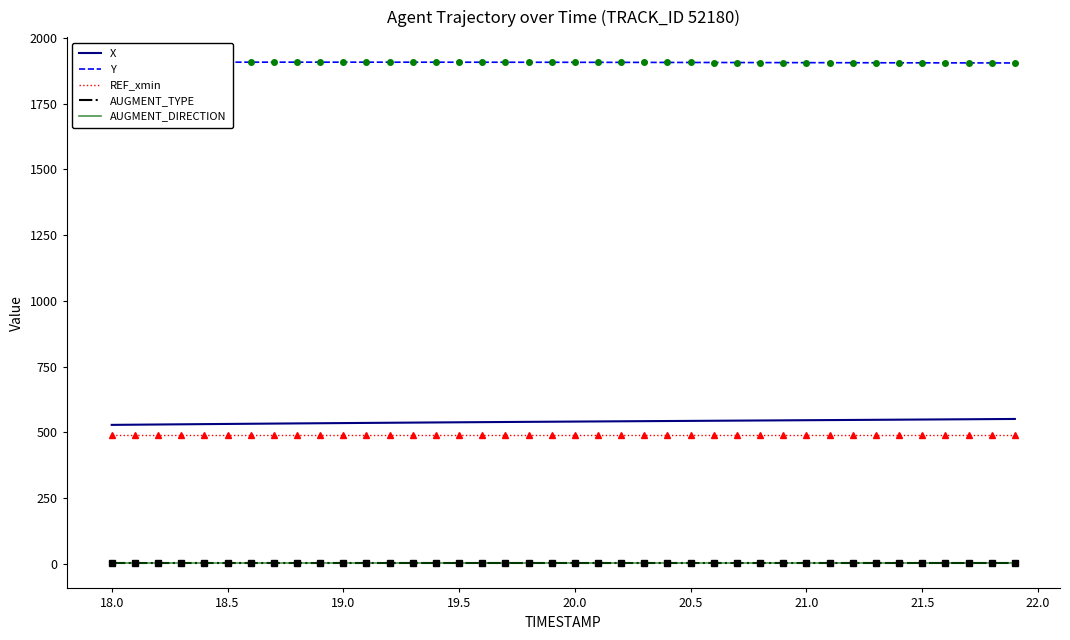

Does the chart display data point markers on the line(s)?

No